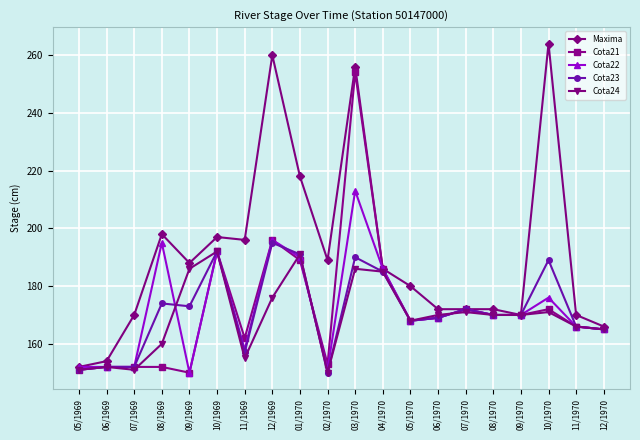

Which series has the largest total across all categories?

Maxima